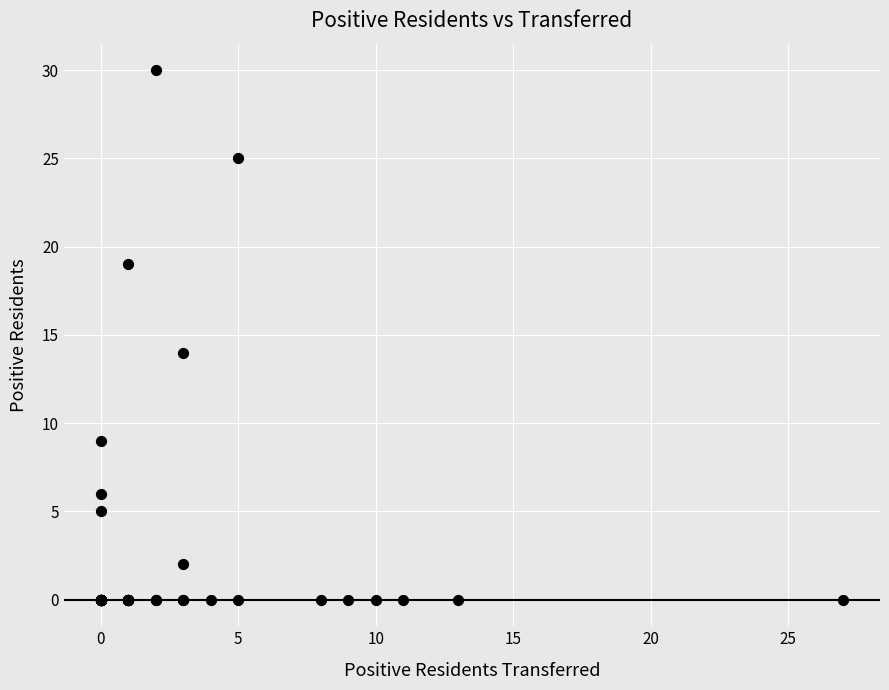

What Y value in the scatter plot is closest to 15?

14